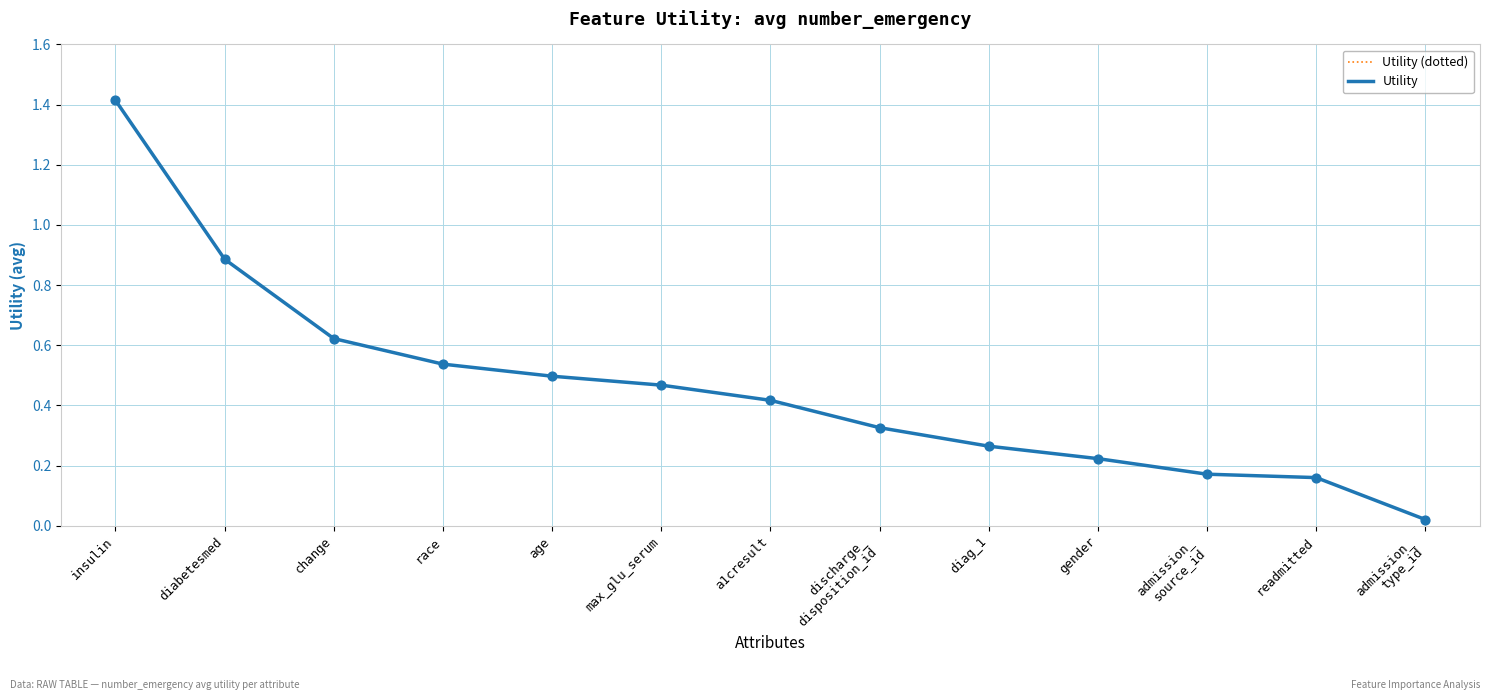

Is this an area chart (filled region under the line)?

No